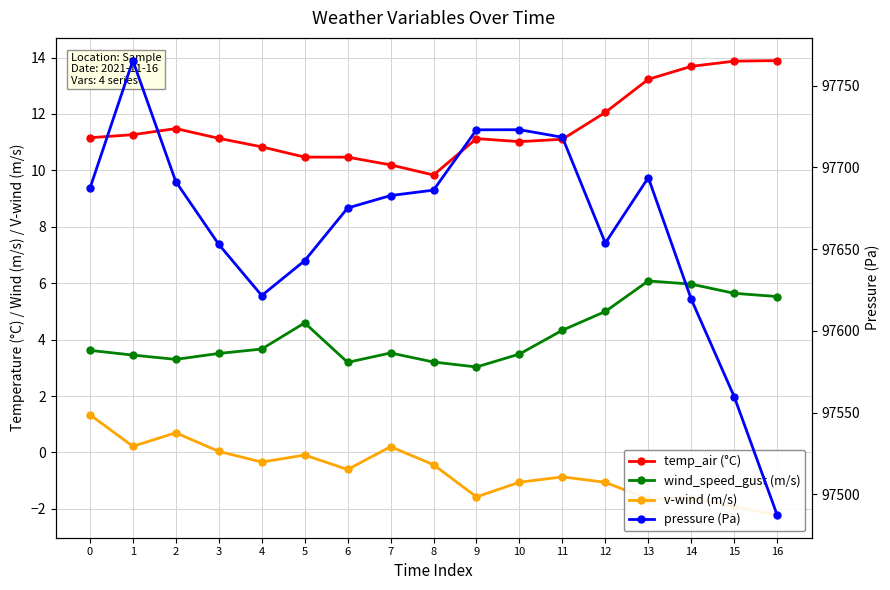

Reading left to right, list all the values displayed in this chart.

temp_air (°C): 11.2	11.3	11.5	11.1	10.8	10.5	10.5	10.2	9.8	11.1	11.0	11.1	12.1	13.2	13.7	13.9	13.9
wind_speed_gust (m/s): 3.6	3.5	3.3	3.5	3.7	4.6	3.2	3.5	3.2	3.0	3.5	4.3	5.0	6.1	6.0	5.6	5.5
v-wind (m/s): 1.3	0.2	0.7	0.0	-0.3	-0.1	-0.6	0.2	-0.4	-1.6	-1.1	-0.9	-1.1	-1.7	-1.6	-1.9	-2.2
pressure (Pa): 97687.1	97765.3	97691.3	97652.9	97621.6	97642.9	97675.1	97682.7	97686.1	97722.9	97723.0	97718.4	97653.7	97693.7	97619.3	97559.7	97487.3